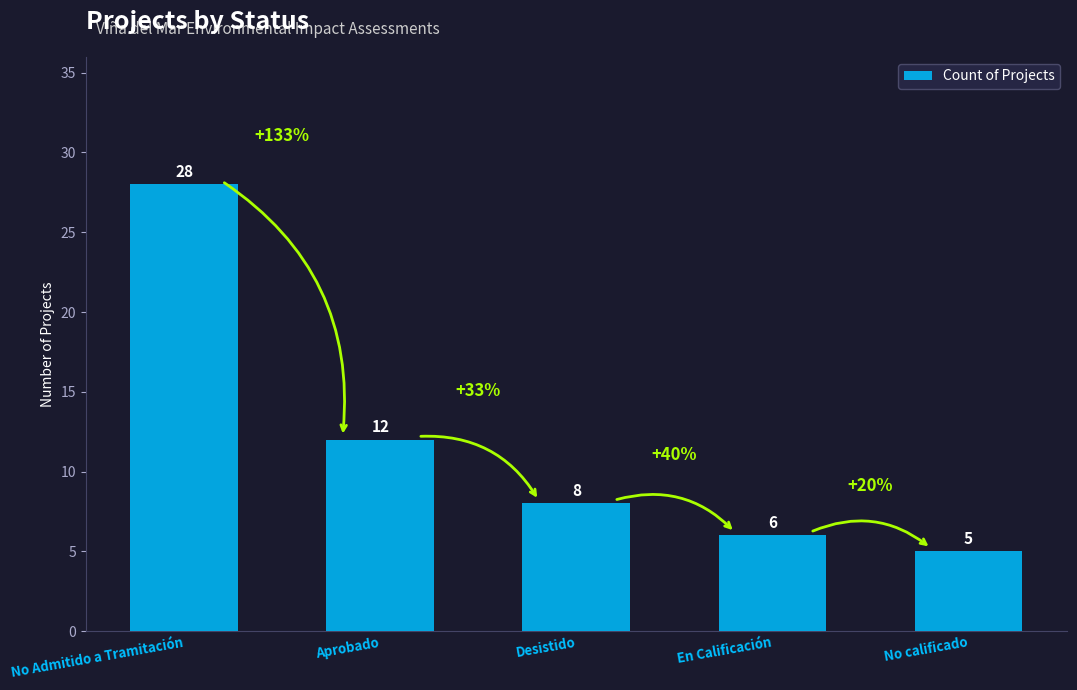

How many categories are shown in the chart?

5